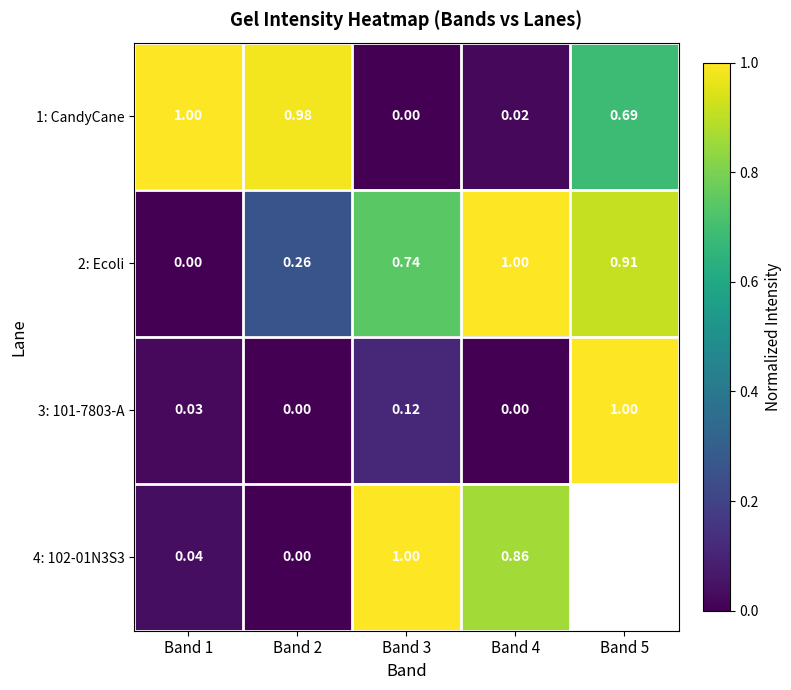

Is the value of 3: 101-7803-A at Band 3 greater than the value of 2: Ecoli at Band 3?

No